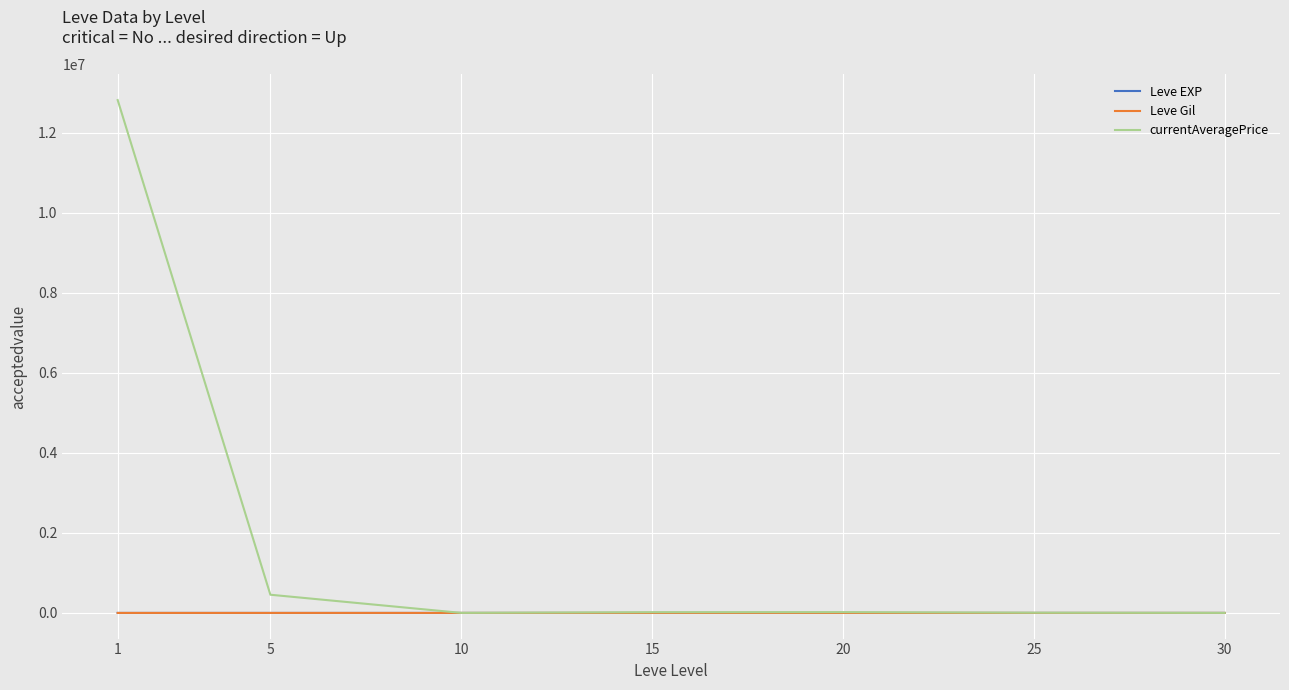

What is the total value across all series at 10?

2012.7